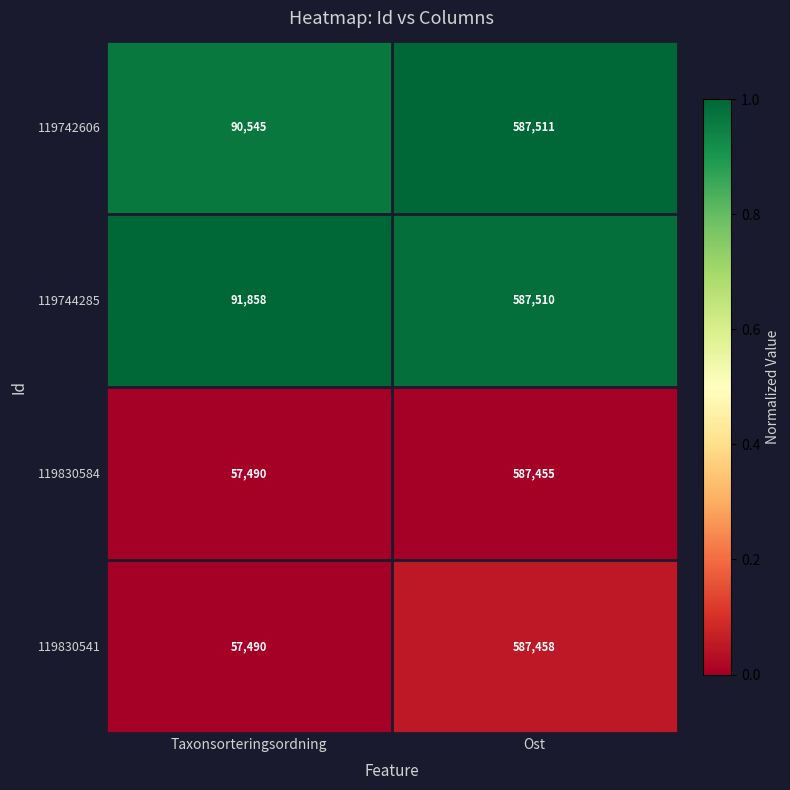

Reading left to right, transcribe all the data shown in this chart.

119742606: Taxonsorteringsordning=90545	Ost=587511
119744285: Taxonsorteringsordning=91858	Ost=587510
119830584: Taxonsorteringsordning=57490	Ost=587455
119830541: Taxonsorteringsordning=57490	Ost=587458